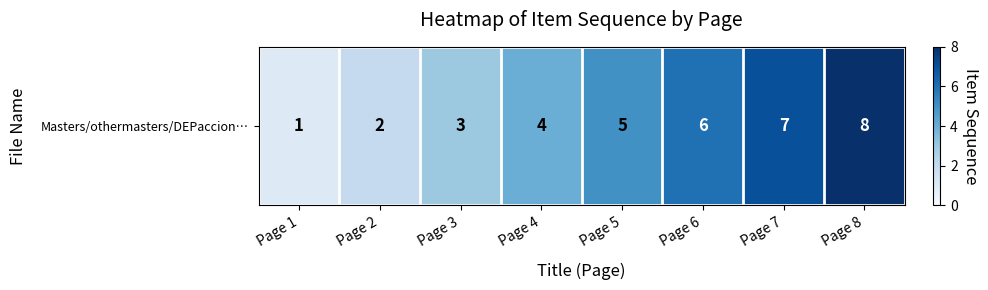

List the labels in order of value, smallest first.

Page 1, Page 2, Page 3, Page 4, Page 5, Page 6, Page 7, Page 8